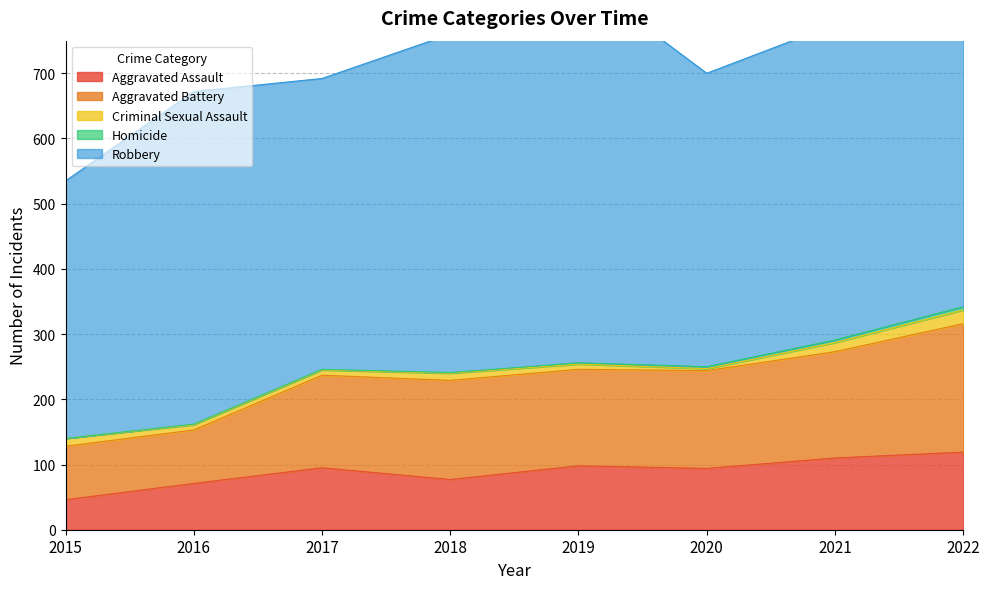

Rank the series at 2017 from lowest to highest value.

Homicide, Criminal Sexual Assault, Aggravated Assault, Aggravated Battery, Robbery